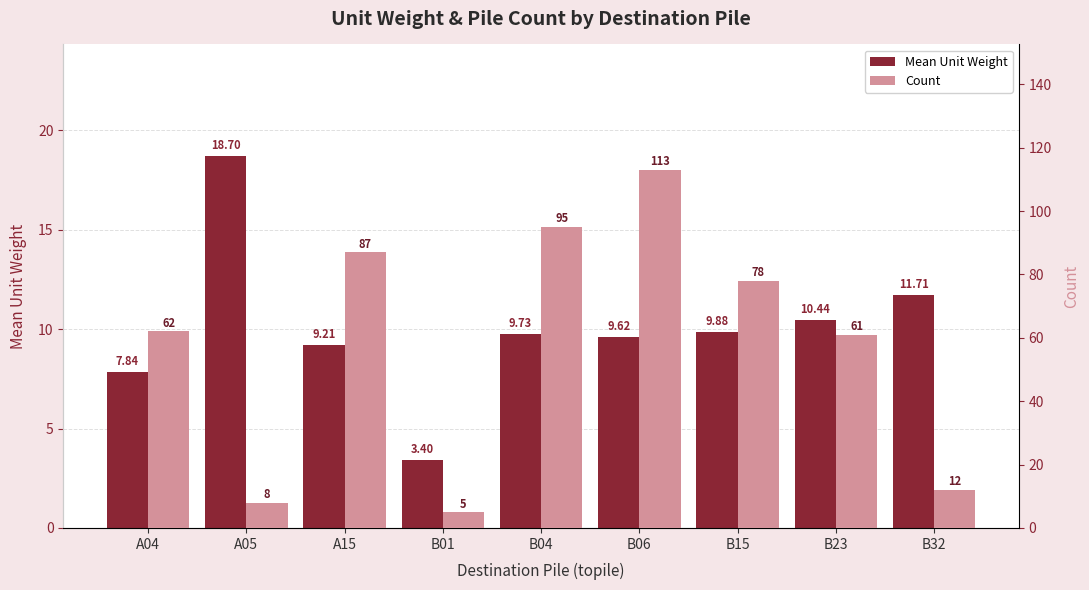

What is the sum of all Mean Unit Weight values?

90.5